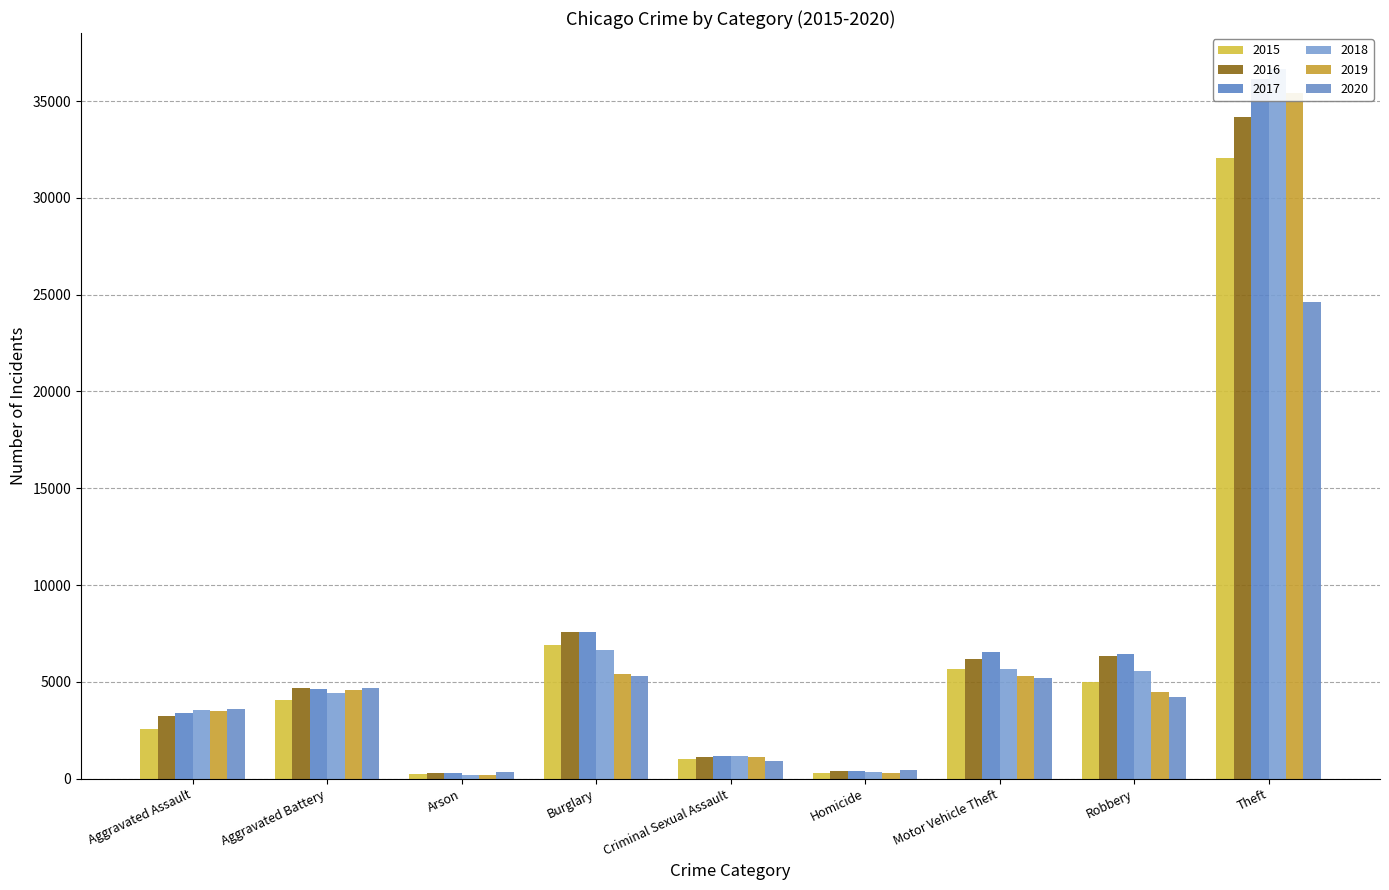

Does the chart contain any negative values?

No